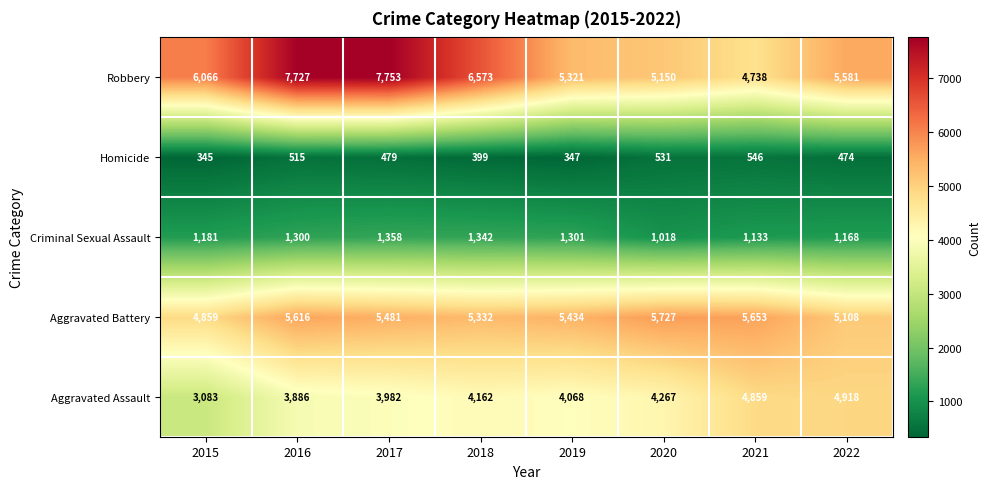

Which series has the largest range (max minus min)?

Robbery